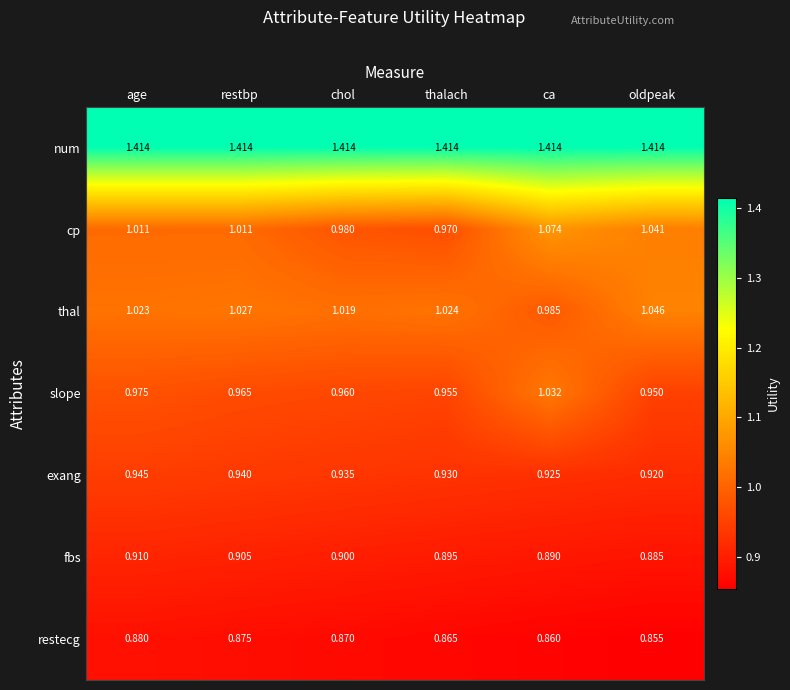

Is the value of restecg at age greater than the value of cp at restbp?

No